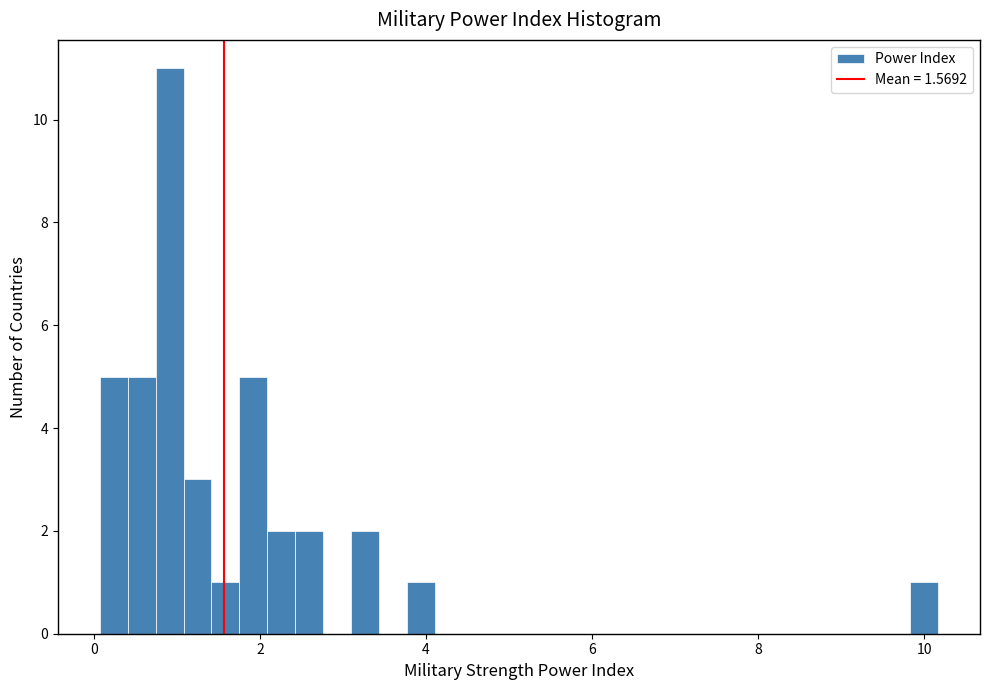

Read against the x-axis, roughly where is the centre of the tallest bar?

1.0